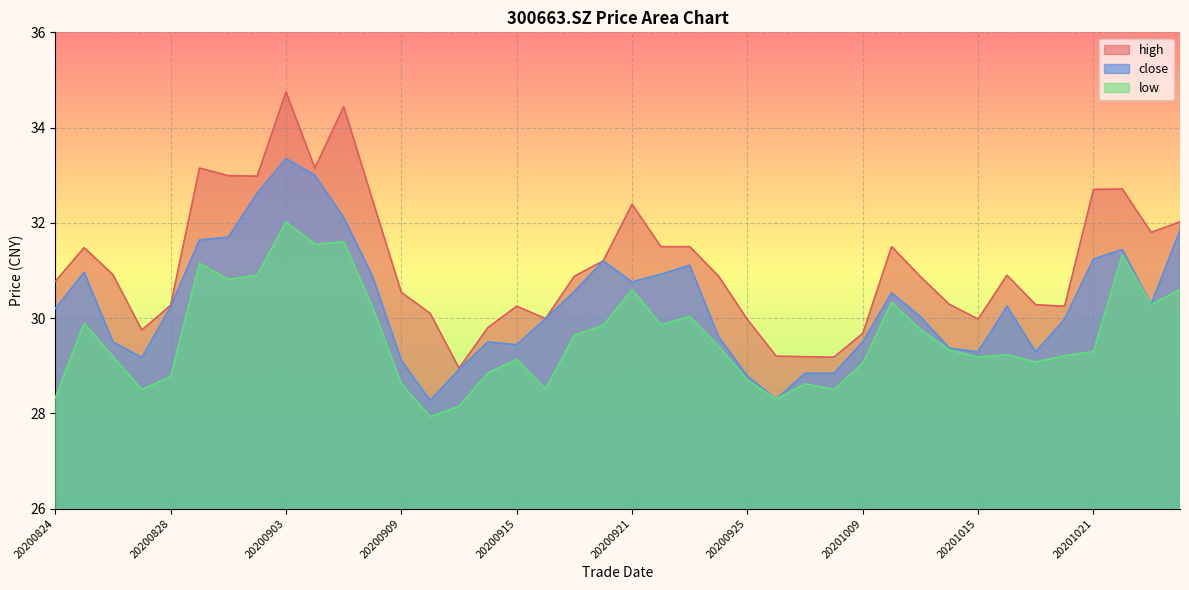

How many values in the low series exceed 29?

28